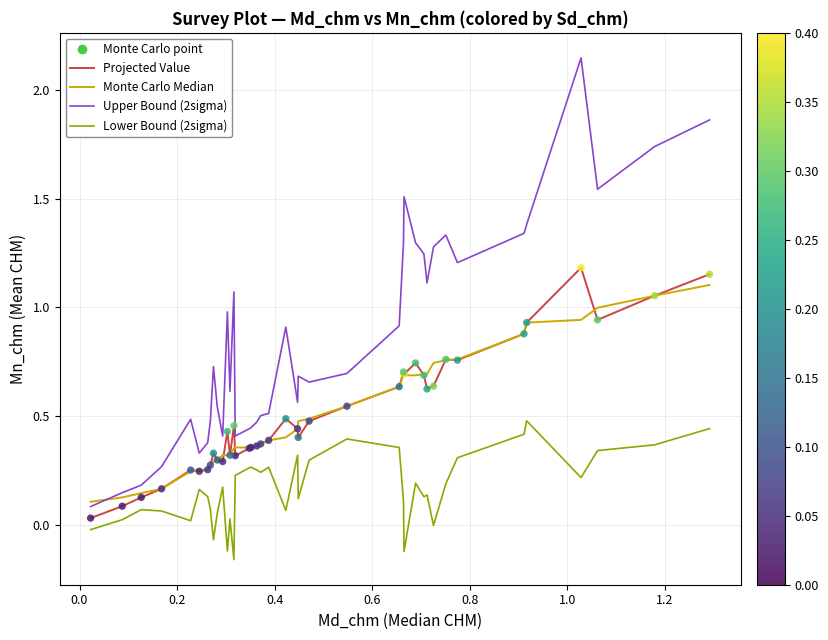

Which series has the widest spread of values?

Upper Bound (2sigma)